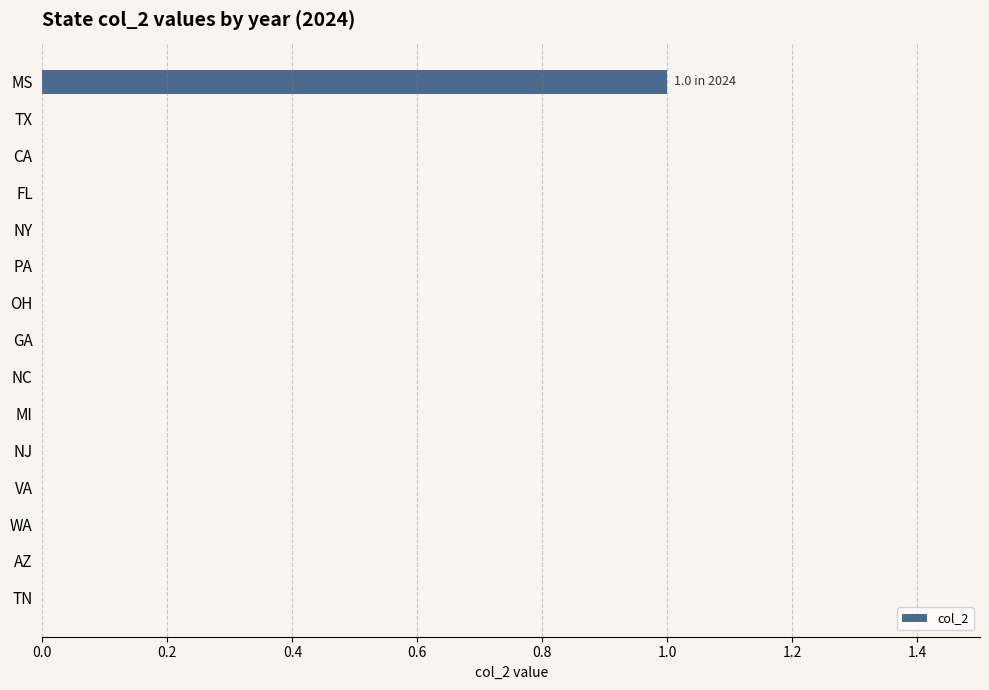

The value at NY is 0. True or false?

True